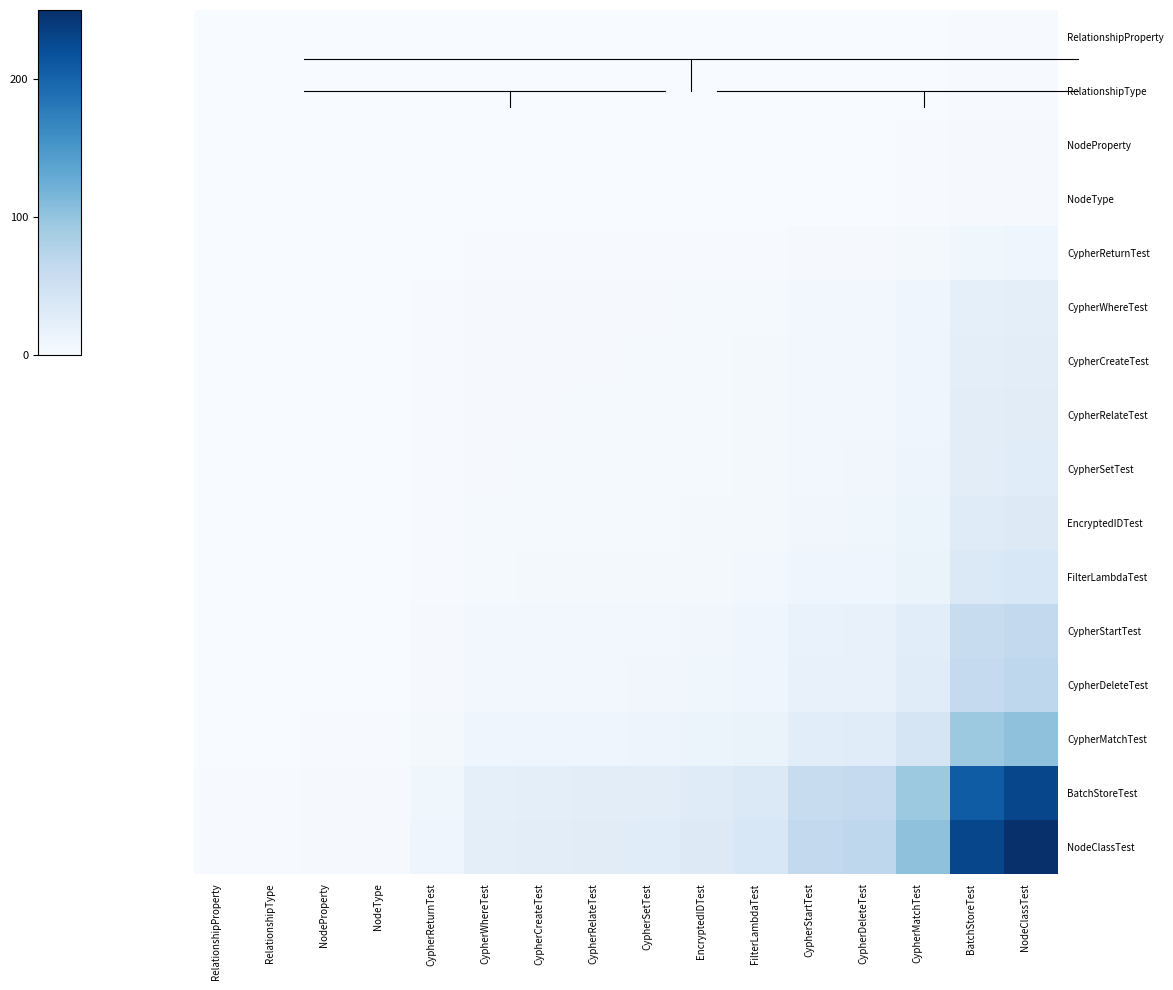

Reading right to left, extract all data points from this chart.

row_0: 1.9	1.7	0.8	0.5	0.5	0.3	0.2	0.2	0.2	0.2	0.2	0.1	0.0	0.0	0.0	0.0
row_1: 1.9	1.7	0.8	0.5	0.5	0.3	0.2	0.2	0.2	0.2	0.2	0.1	0.0	0.0	0.0	0.0
row_2: 2.6	2.4	1.1	0.7	0.7	0.4	0.3	0.3	0.3	0.3	0.3	0.1	0.0	0.0	0.0	0.0
row_3: 2.6	2.4	1.1	0.7	0.7	0.4	0.3	0.3	0.3	0.3	0.3	0.1	0.0	0.0	0.0	0.0
row_4: 10.1	9.2	4.2	2.8	2.6	1.6	1.3	1.2	1.1	1.0	1.0	0.4	0.1	0.1	0.1	0.1
row_5: 24.7	22.5	10.2	6.8	6.5	3.8	3.2	2.8	2.8	2.5	2.4	1.0	0.3	0.3	0.2	0.2
row_6: 25.8	23.5	10.6	7.1	6.7	4.0	3.4	3.0	2.9	2.7	2.5	1.0	0.3	0.3	0.2	0.2
row_7: 28.0	25.6	11.6	7.8	7.3	4.3	3.7	3.2	3.1	2.9	2.8	1.1	0.3	0.3	0.2	0.2
row_8: 28.8	26.2	11.9	8.0	7.5	4.4	3.8	3.3	3.2	3.0	2.8	1.2	0.3	0.3	0.2	0.2
row_9: 32.9	30.0	13.6	9.1	8.6	5.1	4.3	3.8	3.7	3.4	3.2	1.3	0.3	0.3	0.2	0.2
row_10: 38.5	35.1	15.9	10.6	10.1	5.9	5.1	4.4	4.3	4.0	3.8	1.6	0.4	0.4	0.3	0.3
row_11: 65.4	59.6	27.0	18.1	17.1	10.1	8.6	7.5	7.3	6.7	6.5	2.6	0.7	0.7	0.5	0.5
row_12: 69.1	63.0	28.5	19.1	18.1	10.6	9.1	8.0	7.8	7.1	6.8	2.8	0.7	0.7	0.5	0.5
row_13: 103.1	94.0	42.6	28.5	27.0	15.9	13.6	11.9	11.6	10.6	10.2	4.2	1.1	1.1	0.8	0.8
row_14: 228.0	207.8	94.0	63.0	59.6	35.1	30.0	26.2	25.6	23.5	22.5	9.2	2.4	2.4	1.7	1.7
row_15: 250.0	228.0	103.1	69.1	65.4	38.5	32.9	28.8	28.0	25.8	24.7	10.1	2.6	2.6	1.9	1.9